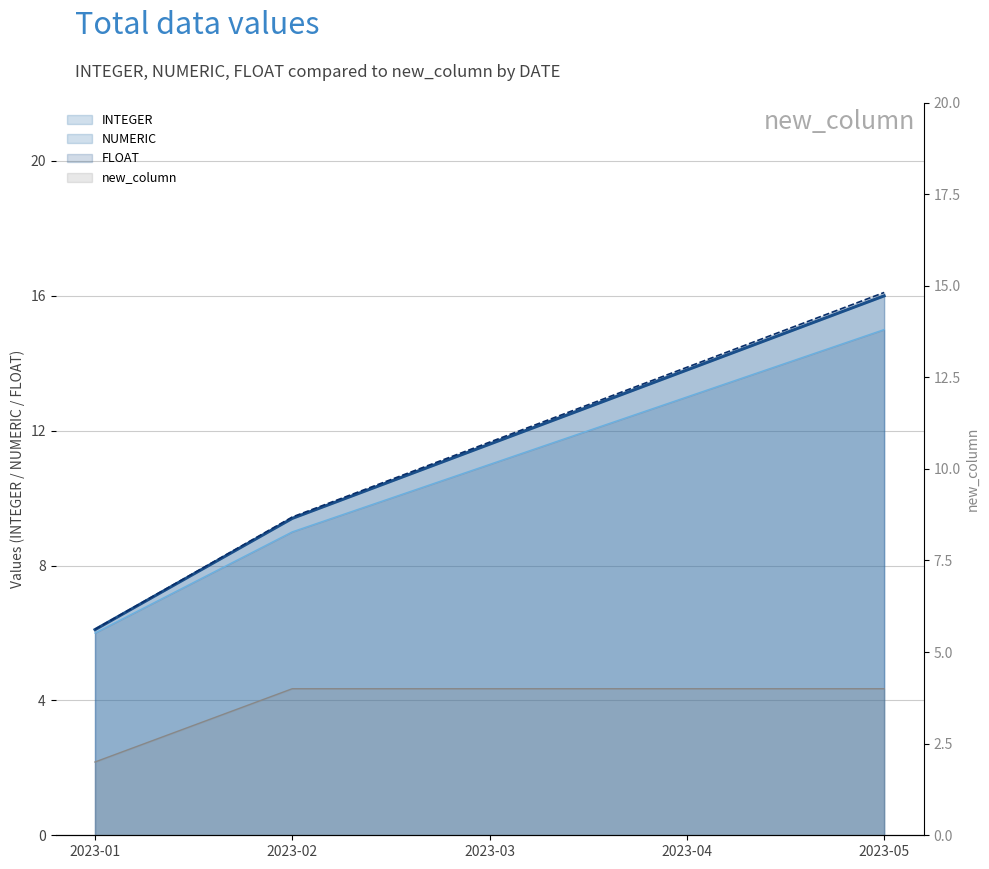

True or false: NUMERIC has more than 1 interior local peaks.

False